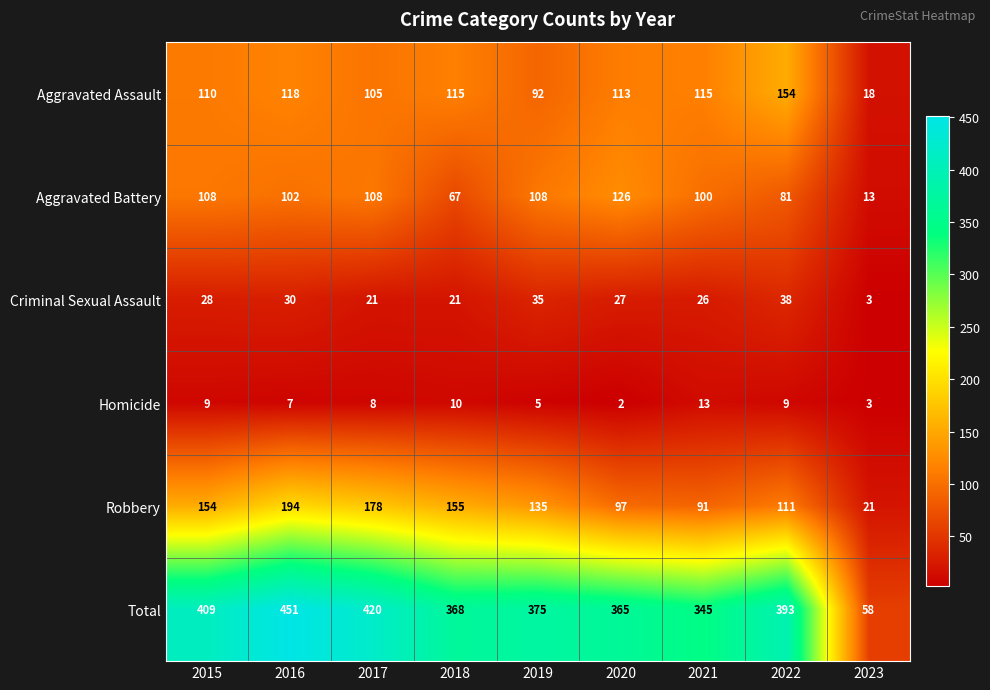

Which series has the largest total across all categories?

Total